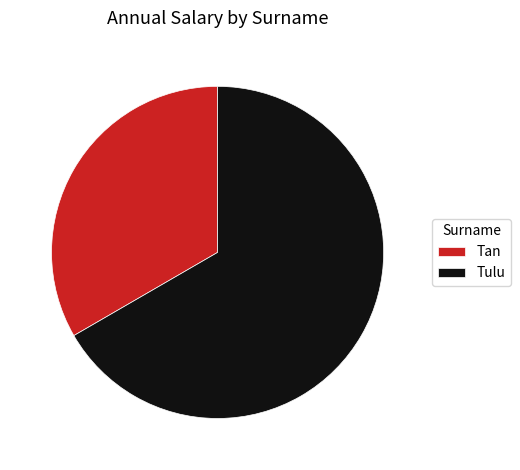

Between Tan and Tulu, which is larger?

Tulu